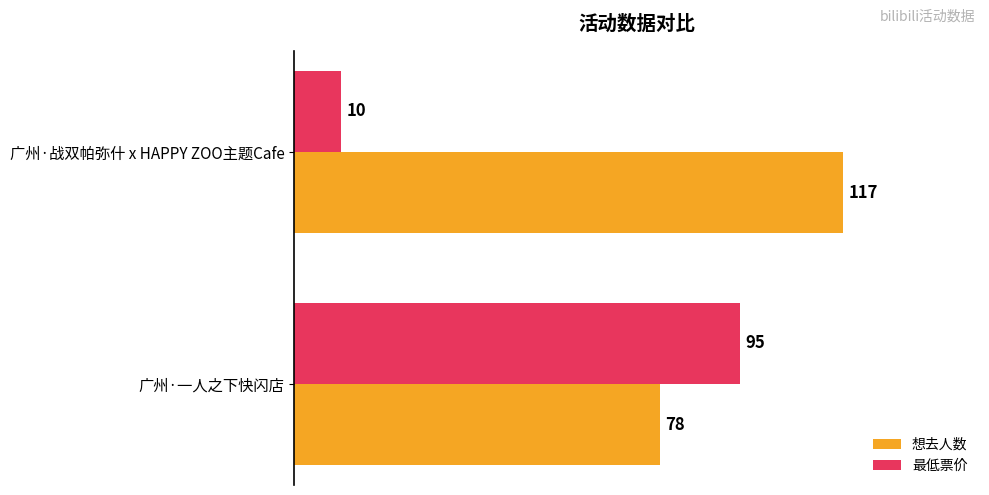

Which series changed the most between 广州·一人之下快闪店 and 广州·战双帕弥什 x HAPPY ZOO主题Cafe?

最低票价